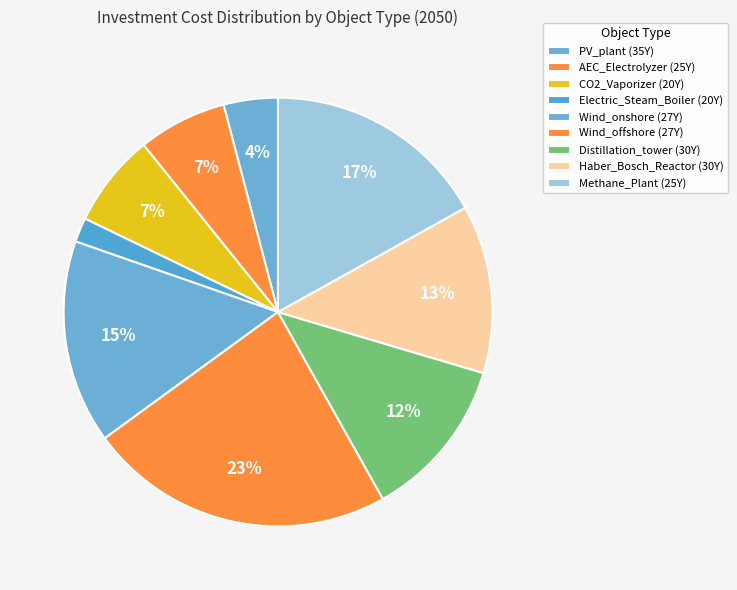

Rank the categories by value from lowest to highest.

Electric_Steam_Boiler (20Y), PV_plant (35Y), AEC_Electrolyzer (25Y), CO2_Vaporizer (20Y), Distillation_tower (30Y), Haber_Bosch_Reactor (30Y), Wind_onshore (27Y), Methane_Plant (25Y), Wind_offshore (27Y)